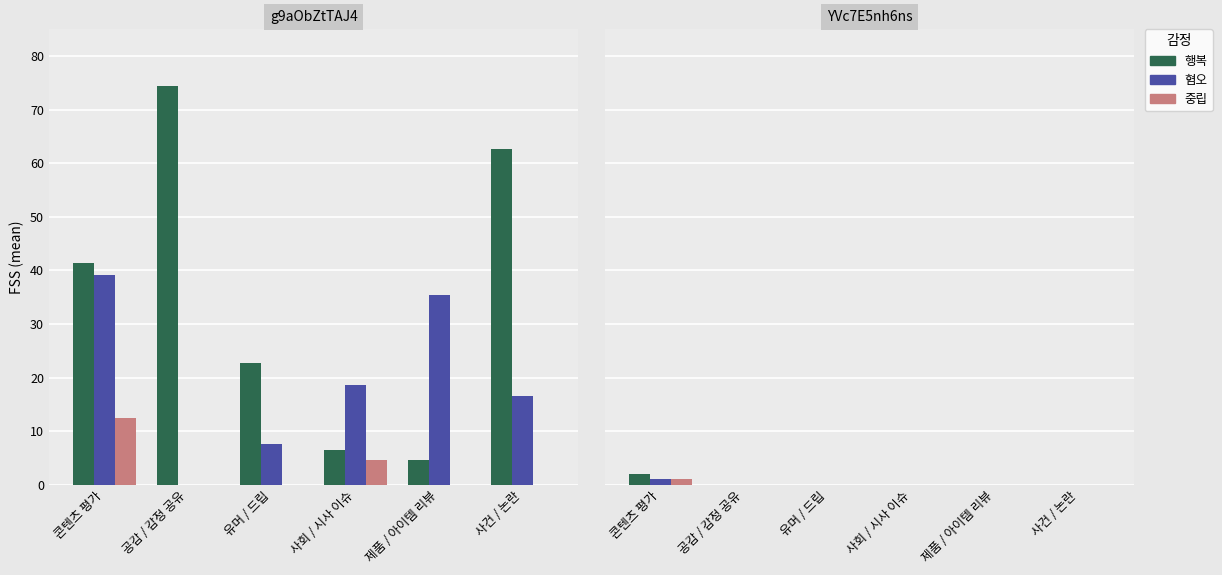

Which category has the highest value in the 중립 series?

콘텐츠 평가